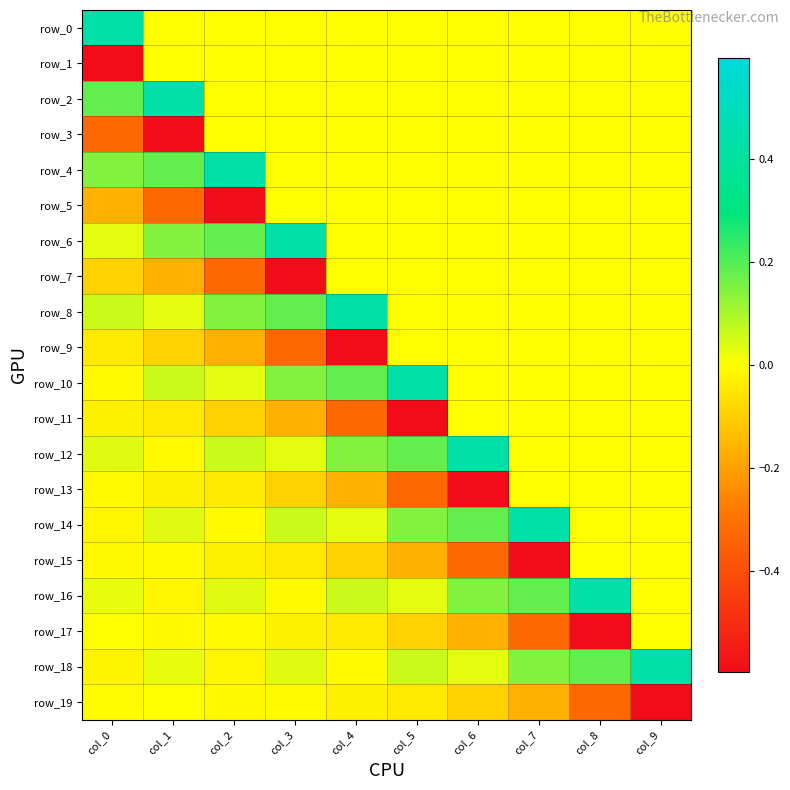

At which label does row_7 reach its peak?

col_4